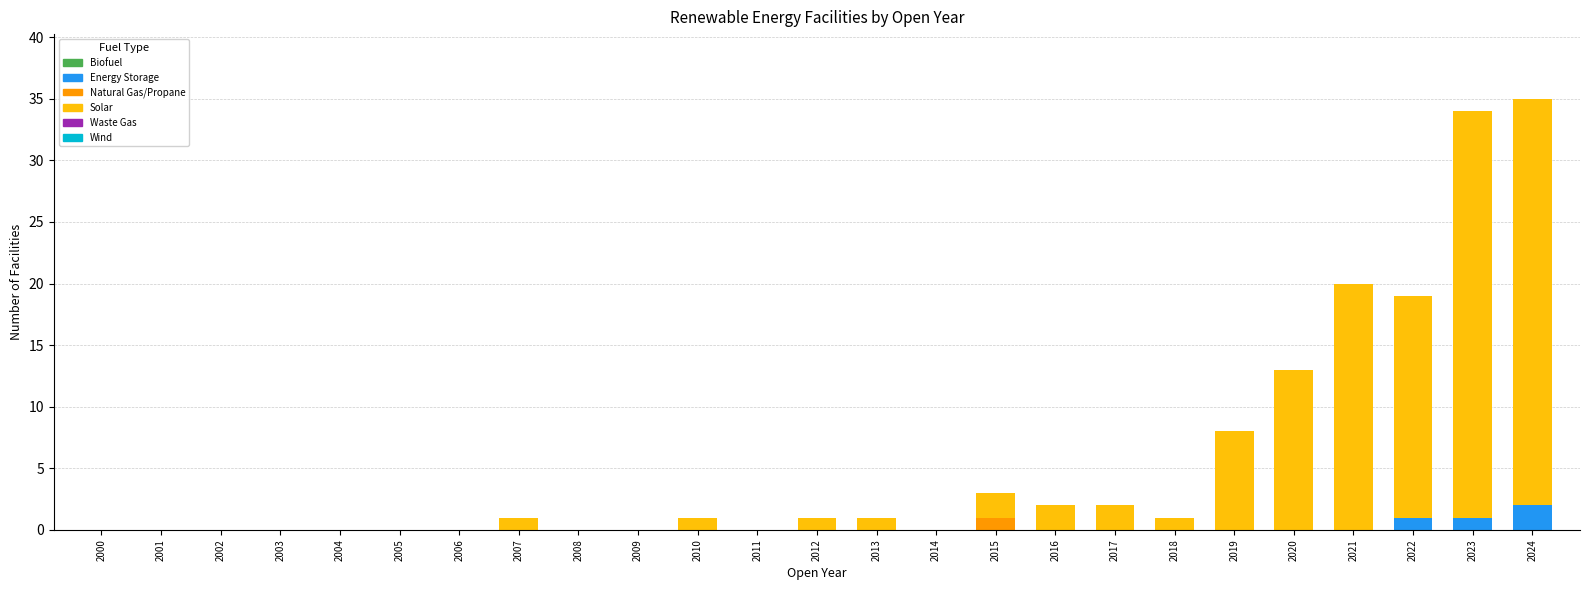

The Energy Storage series shows 0 at 2006. True or false?

True